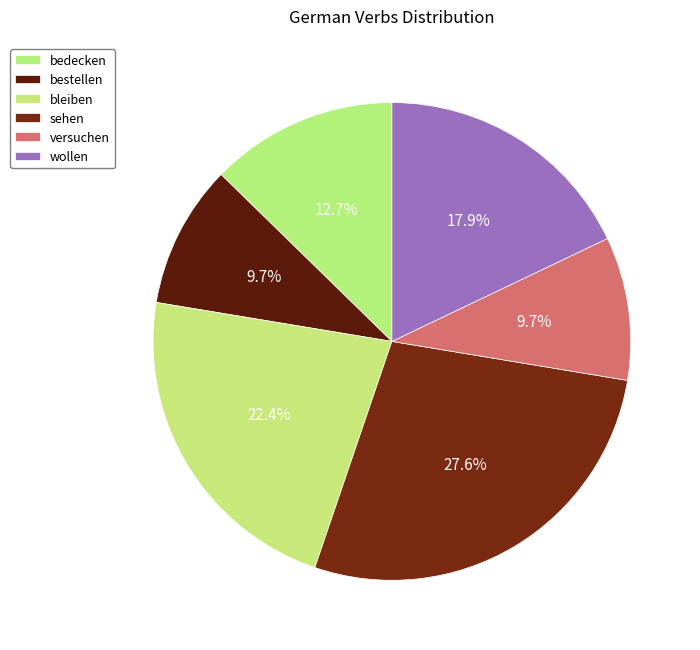

Which has a higher value, sehen or bleiben?

sehen